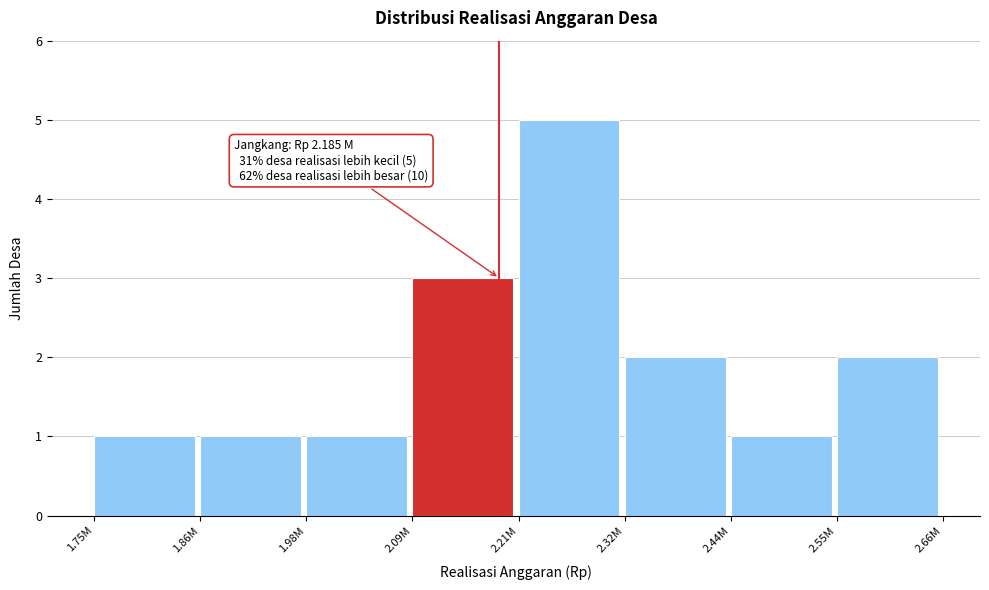

Reading right to left, list all the values displayed in this chart.

2	1	2	5	3	1	1	1